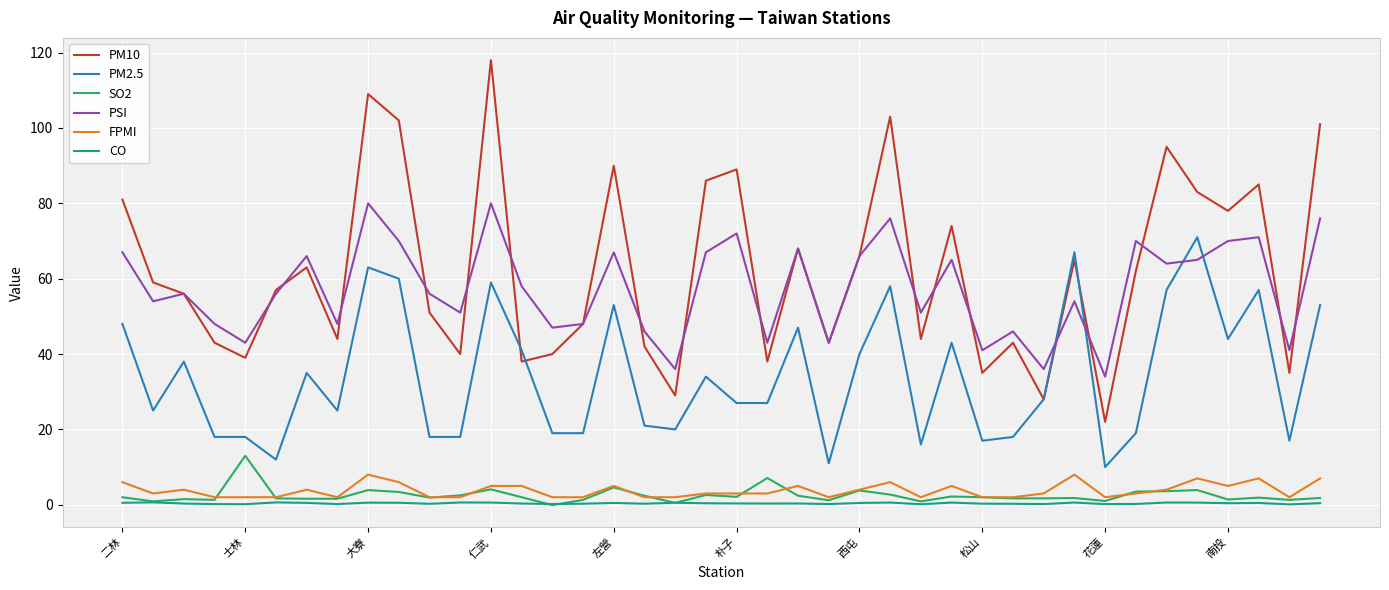

True or false: PM2.5 has more than 0 points higher than both neighbors.

True